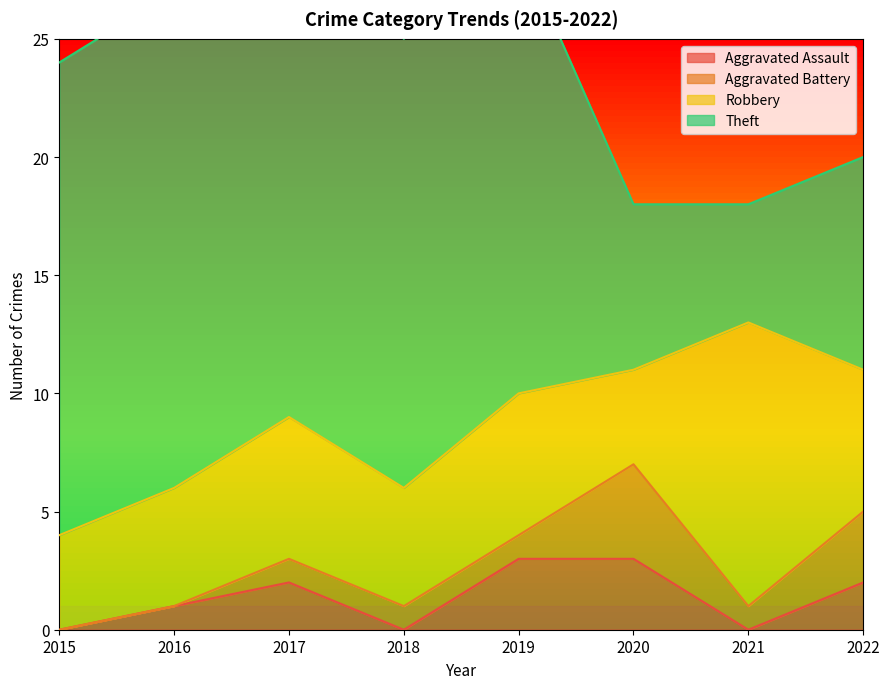

Reading left to right, transcribe all the data shown in this chart.

Aggravated Assault: 2015=0	2016=1	2017=2	2018=0	2019=3	2020=3	2021=0	2022=2
Aggravated Battery: 2015=0	2016=0	2017=1	2018=1	2019=1	2020=4	2021=1	2022=3
Robbery: 2015=4	2016=5	2017=6	2018=5	2019=6	2020=4	2021=12	2022=6
Theft: 2015=20	2016=21	2017=21	2018=19	2019=19	2020=7	2021=5	2022=9